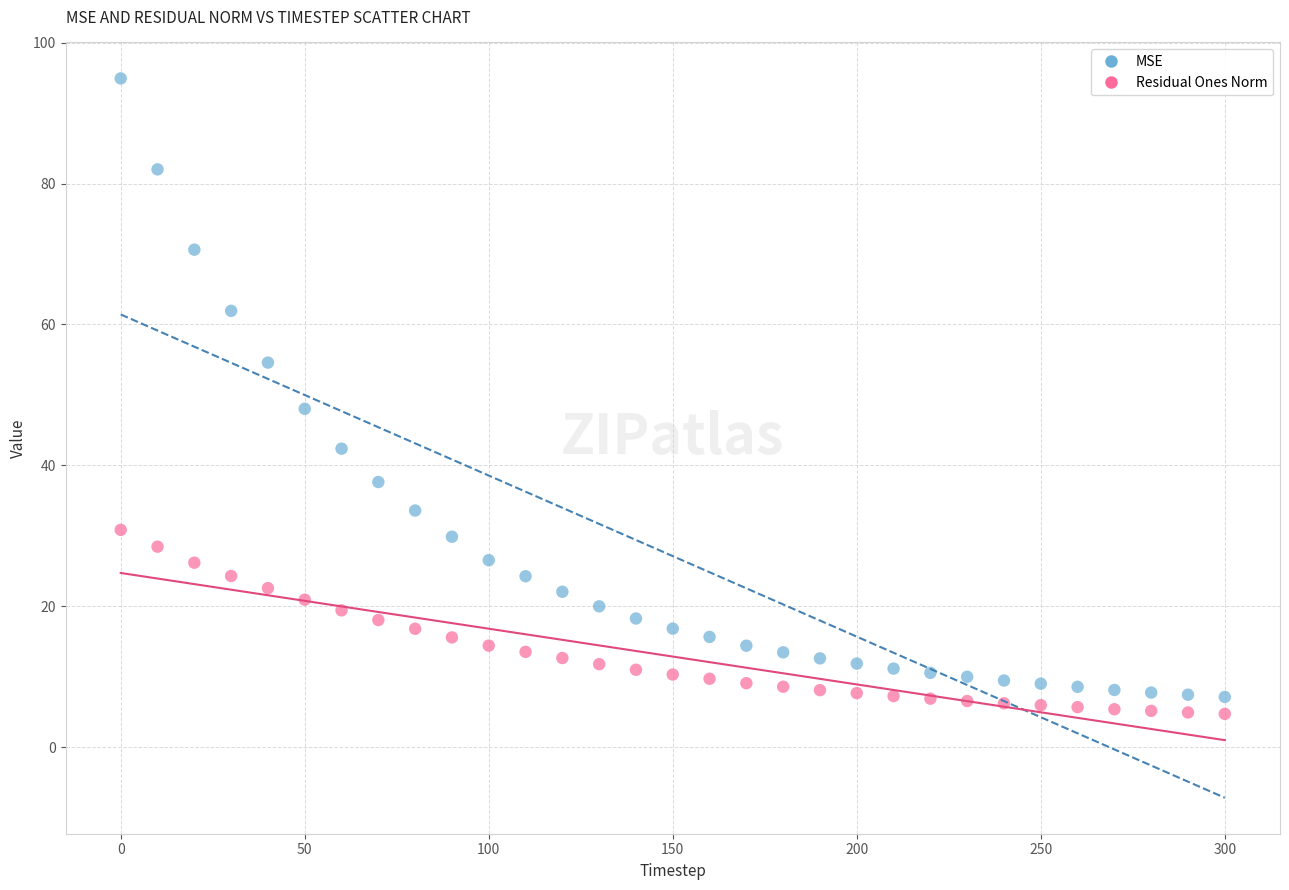

Across all data points, what is the range of Y values (max minus min)?

90.2